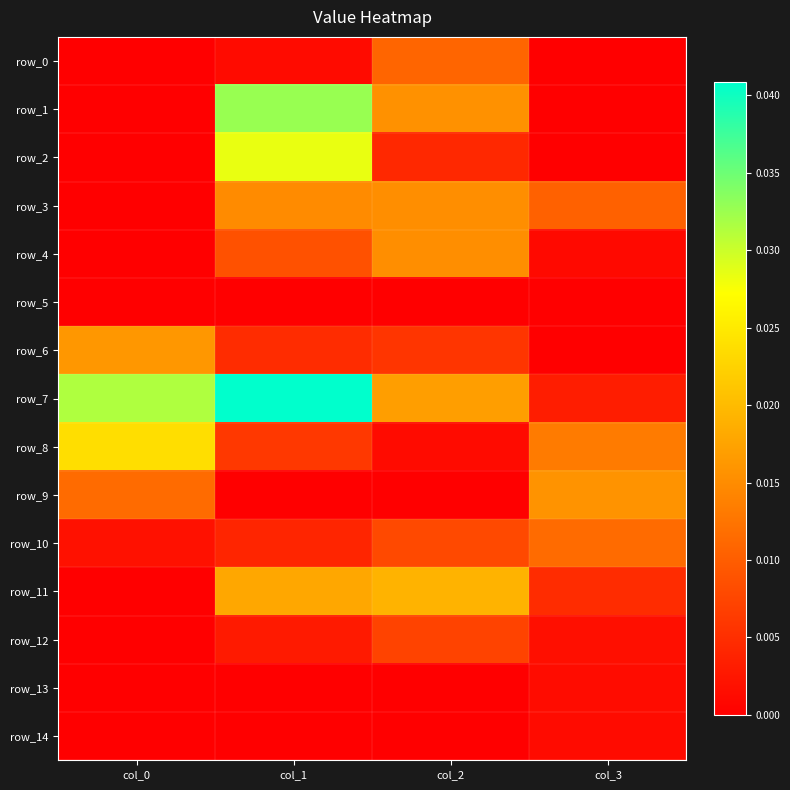

At which label does row_14 reach its minimum?

col_0